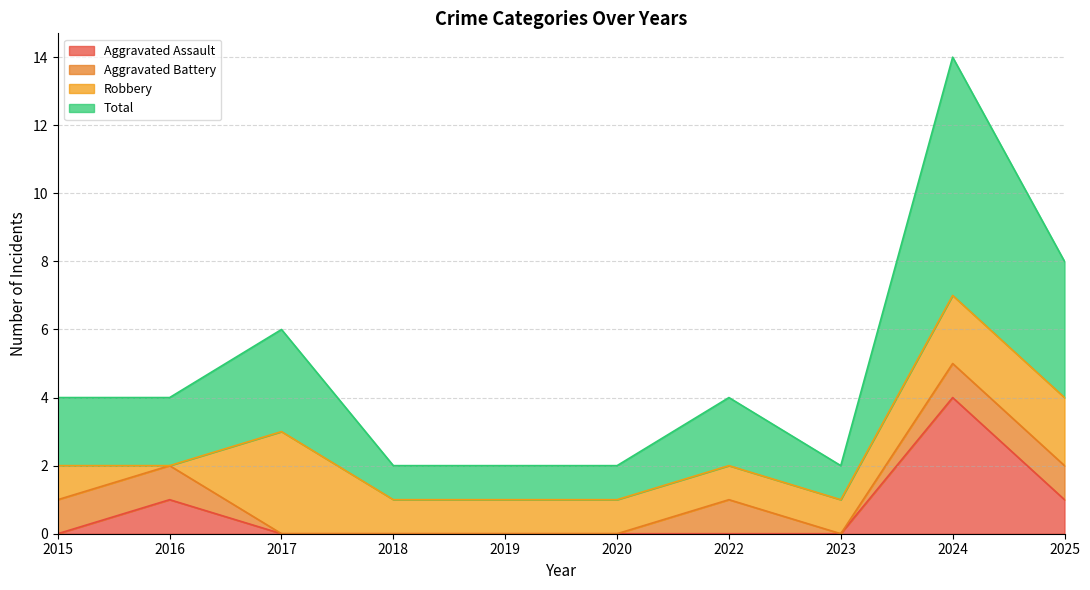

At which label does Aggravated Assault reach its peak?

2024